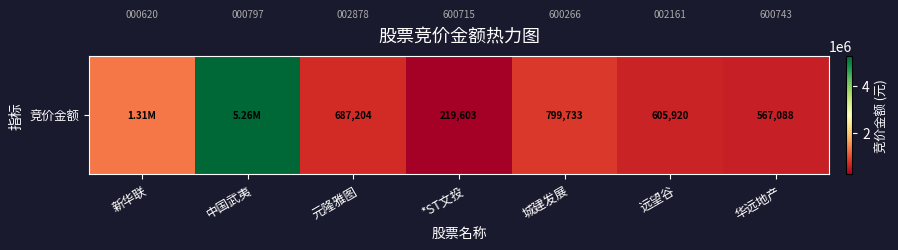

Rank the categories by value from highest to lowest.

中国武夷, 新华联, 城建发展, 元隆雅图, 远望谷, 华远地产, *ST文投